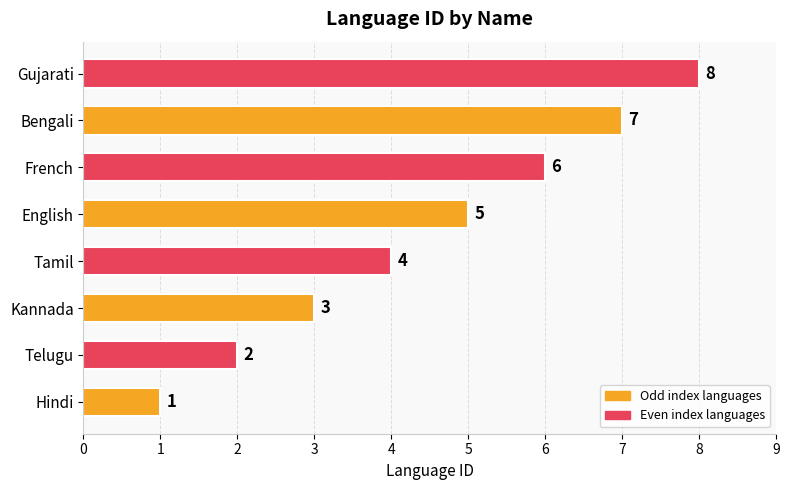

What is the greatest value displayed?

8